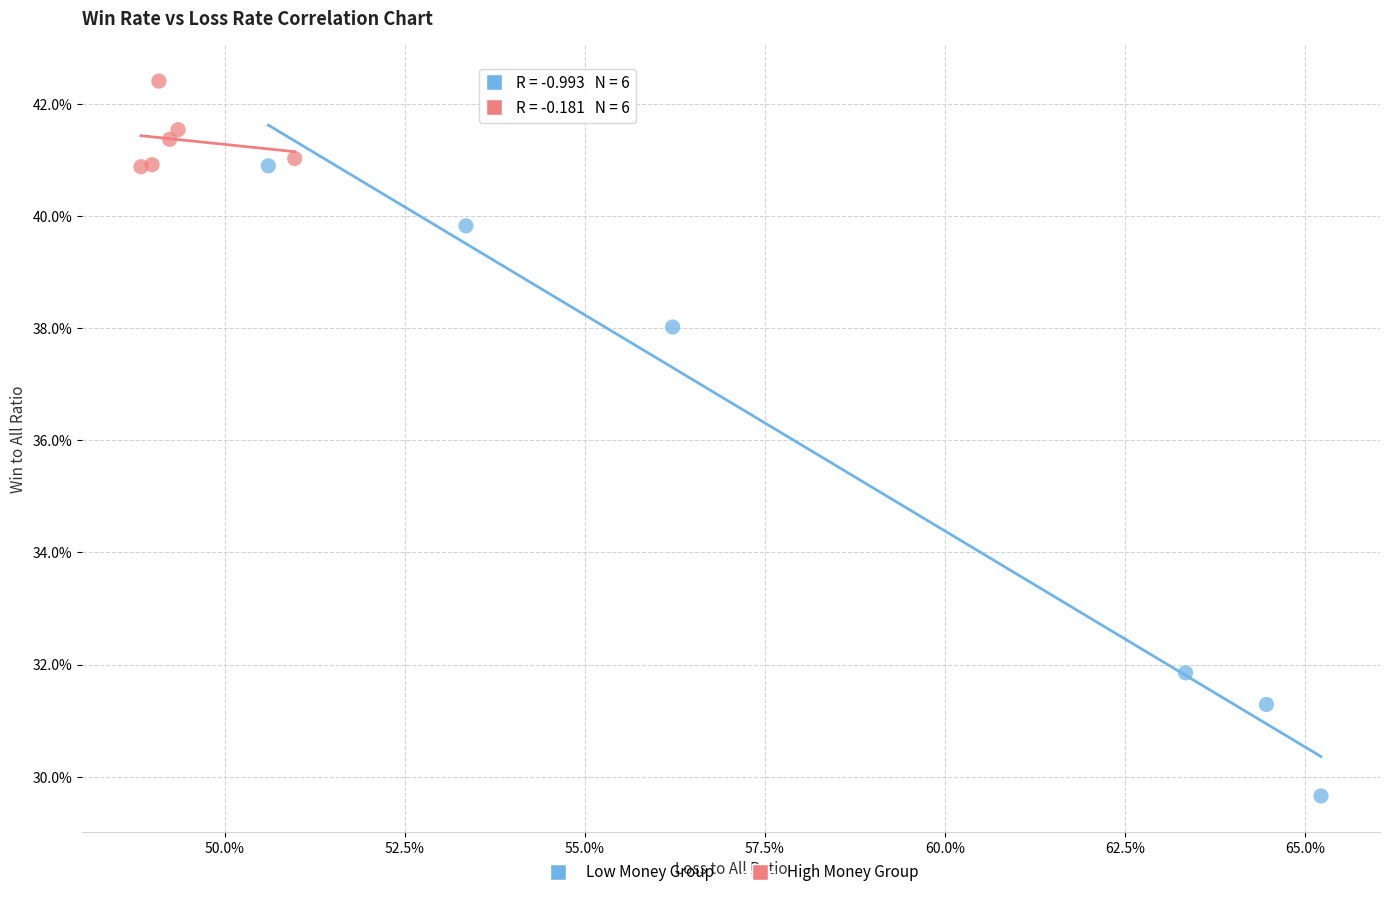

What are all the series names shown in the legend?

Low Money Group, High Money Group